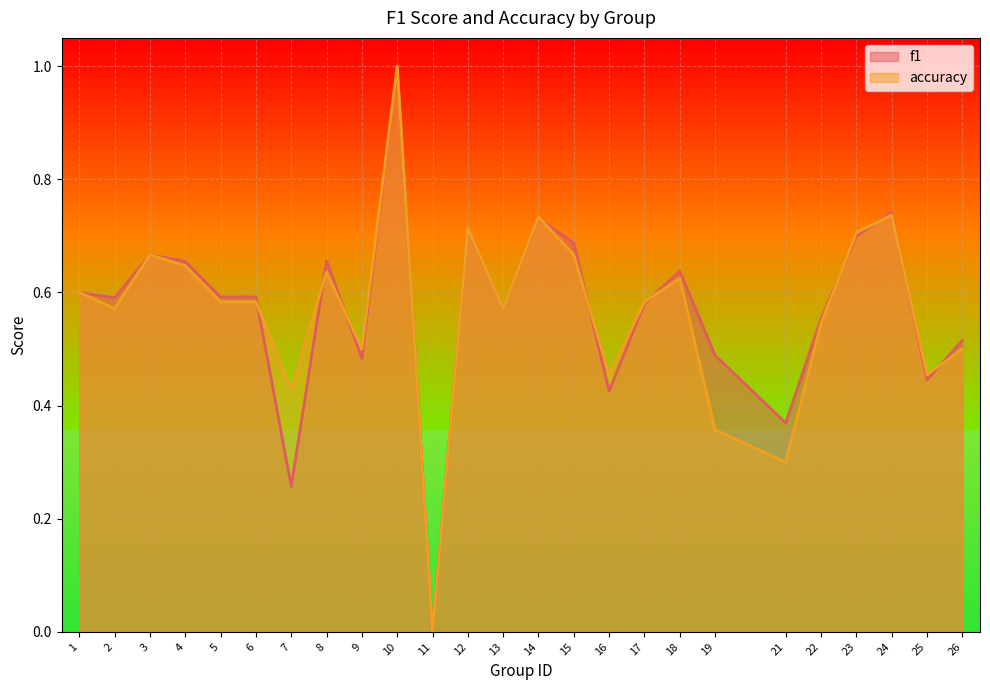

How many intersections are there between accuracy and f1?

10